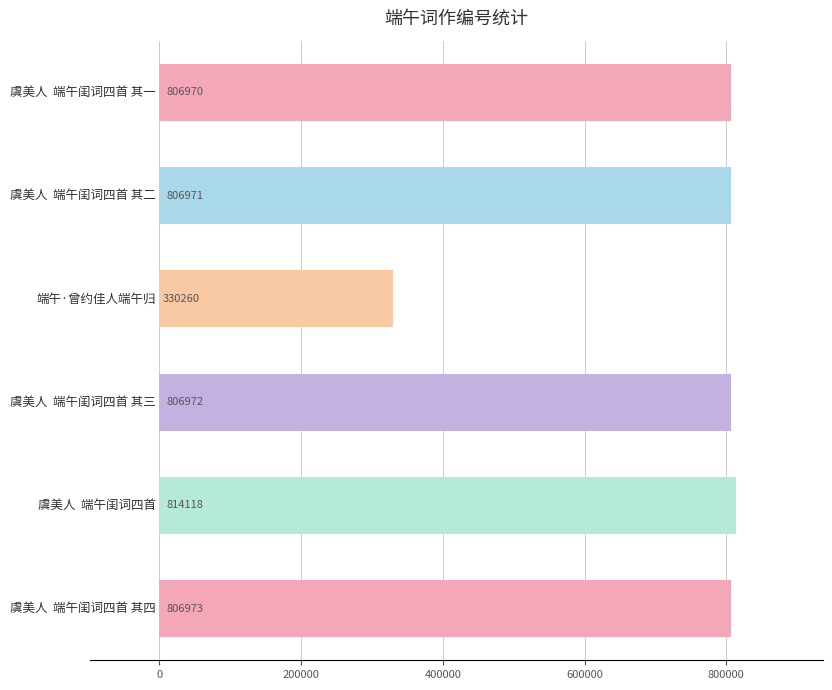

Reading bottom to top, transcribe all the data shown in this chart.

806973	814118	806972	330260	806971	806970